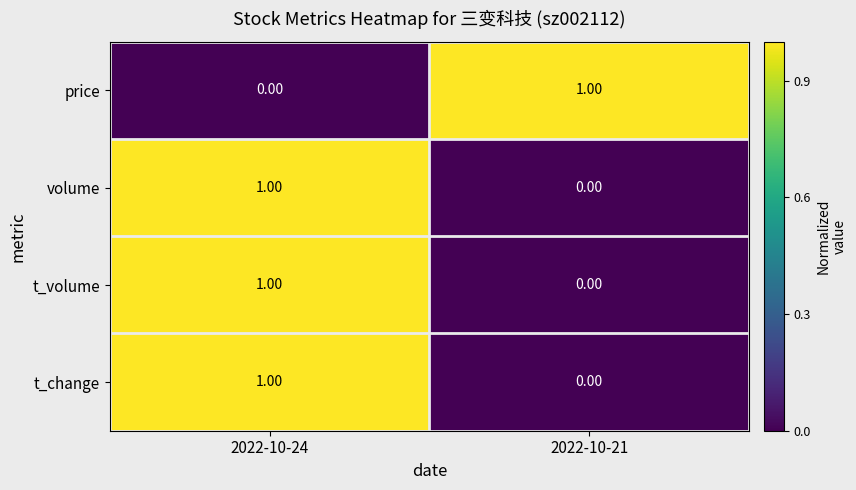

At which category is the sum across all series the highest?

2022-10-24